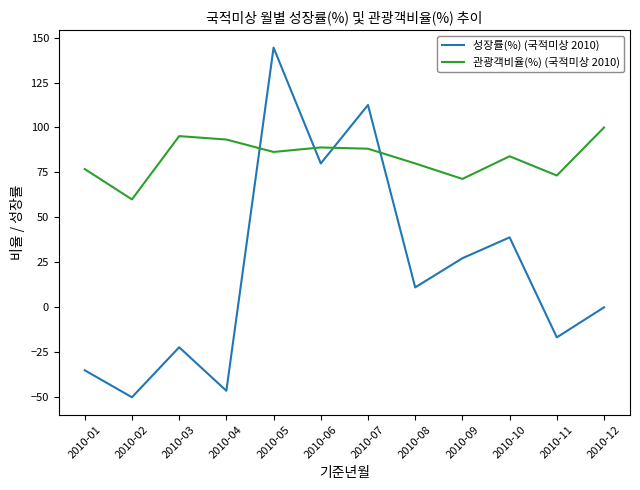

Rank the categories by 성장률(%) (국적미상 2010) value from highest to lowest.

2010-05, 2010-07, 2010-06, 2010-10, 2010-09, 2010-08, 2010-12, 2010-11, 2010-03, 2010-01, 2010-04, 2010-02